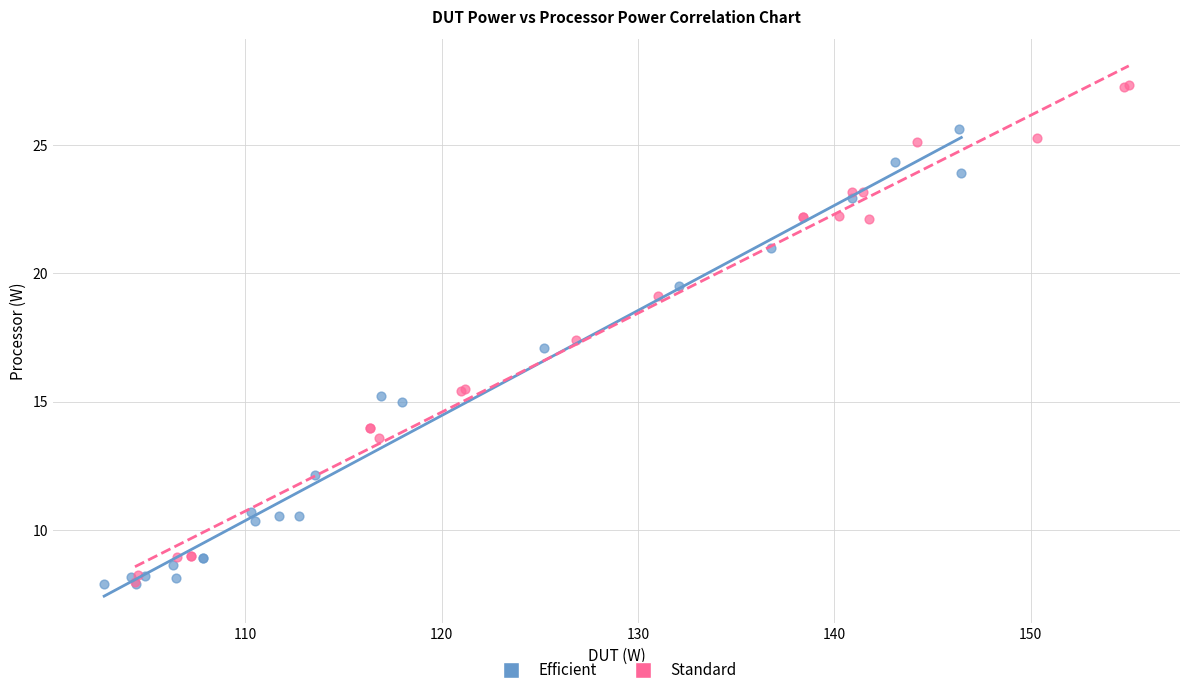

Which series has the largest Y range (max minus min)?

Standard